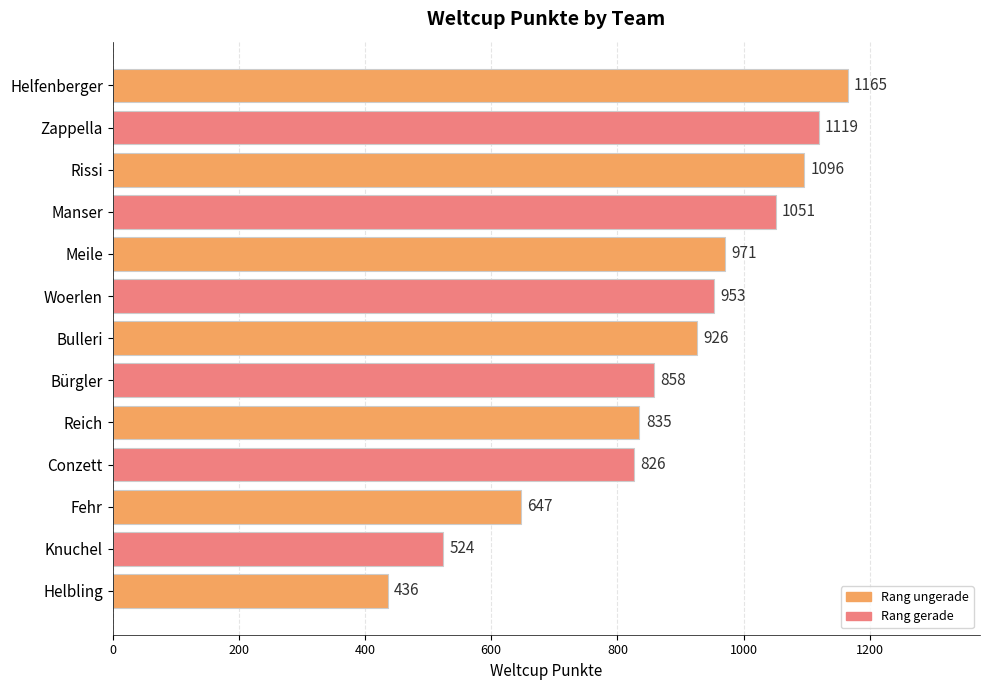

Between Bulleri and Helfenberger, which is larger?

Helfenberger